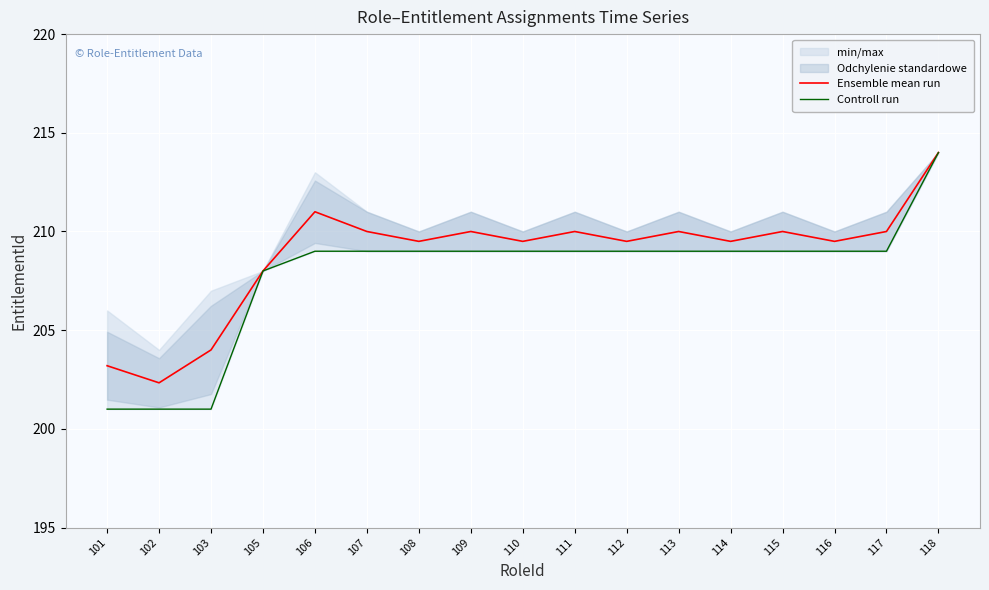

Which series has the largest total across all categories?

Ensemble mean run